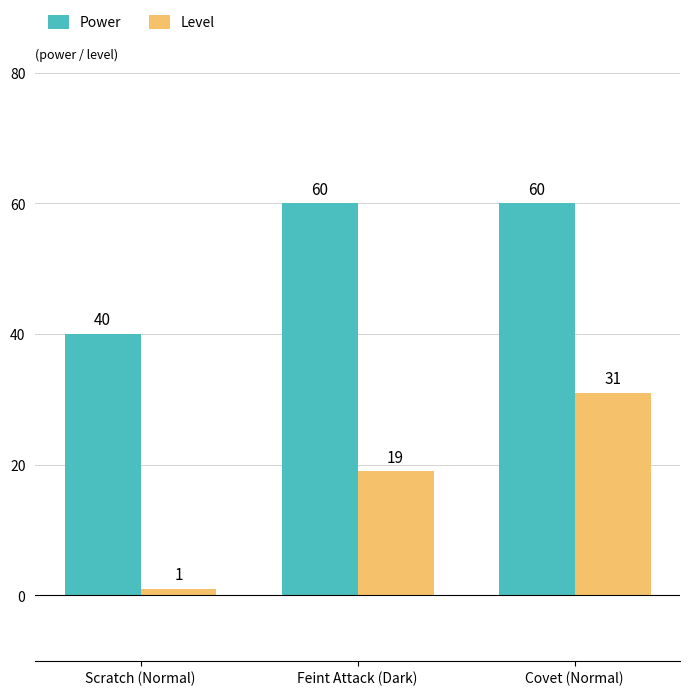

Count the Level values in the range 1 to 31.

3